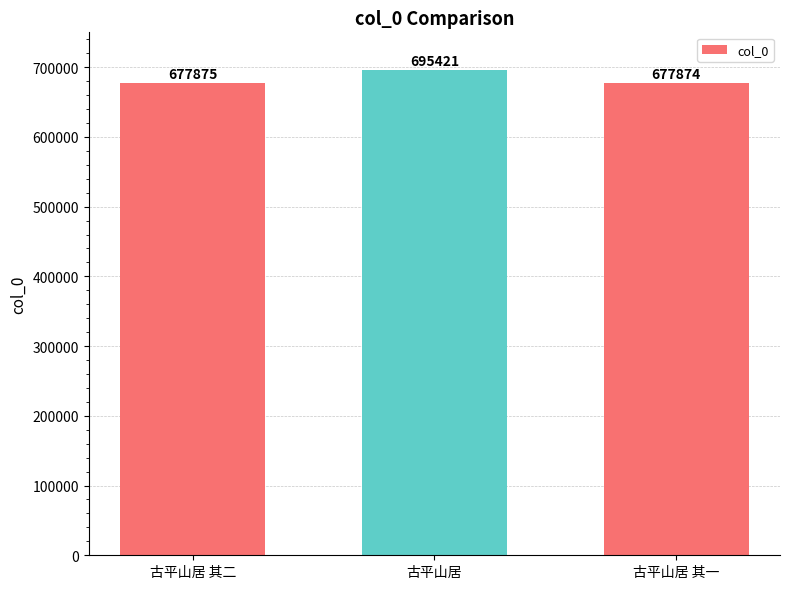

True or false: the data shows 922962 at 古平山居 其二.

False